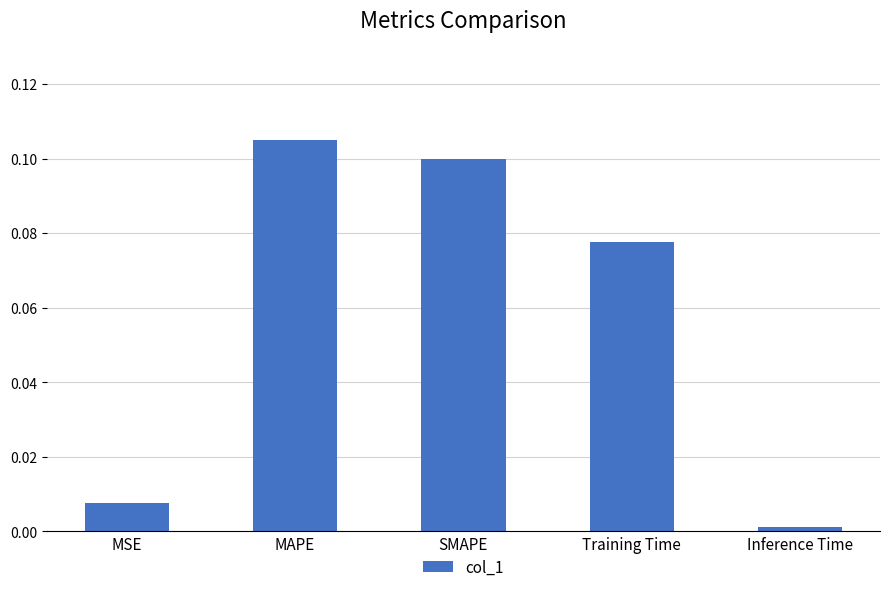

Between MAPE and Inference Time, which is larger?

MAPE